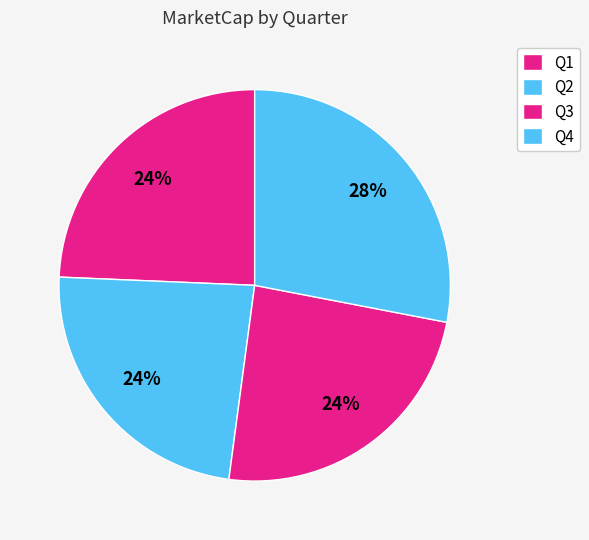

True or false: Q2 accounts for 14% of the total.

False